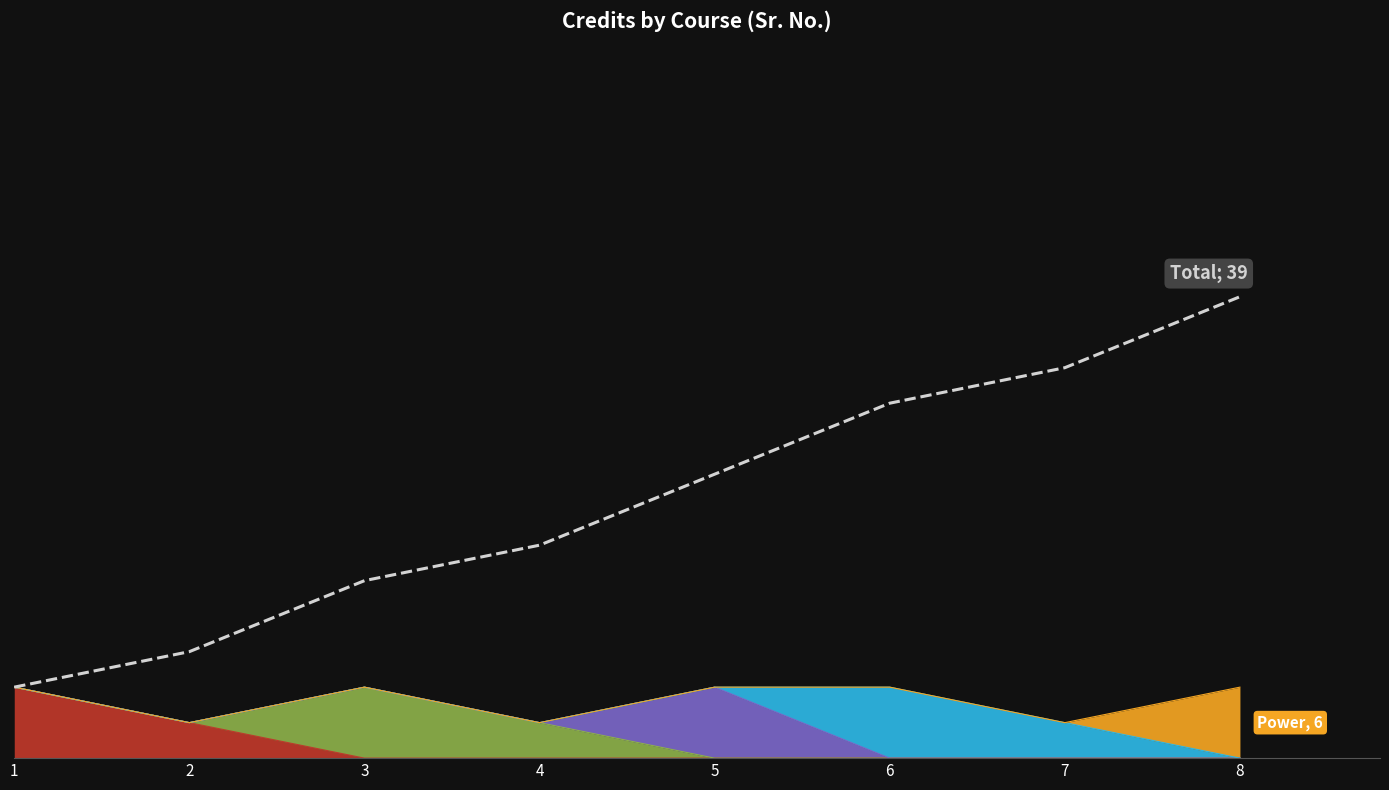

List the labels in order of value, largest first.

8, 7, 6, 5, 4, 3, 2, 1